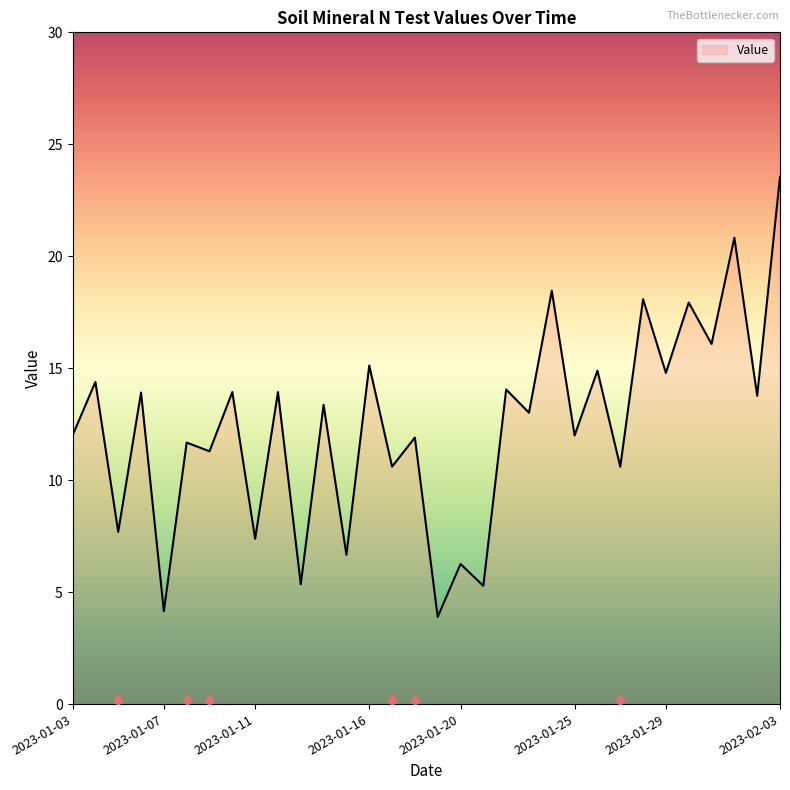

Between 2023-01-19 and 2023-01-06, which is larger?

2023-01-06